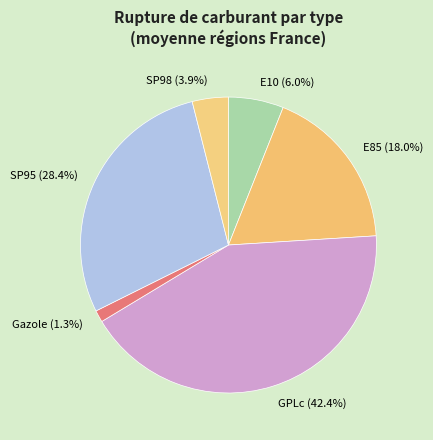

Does Gazole account for over 50% of the chart?

No